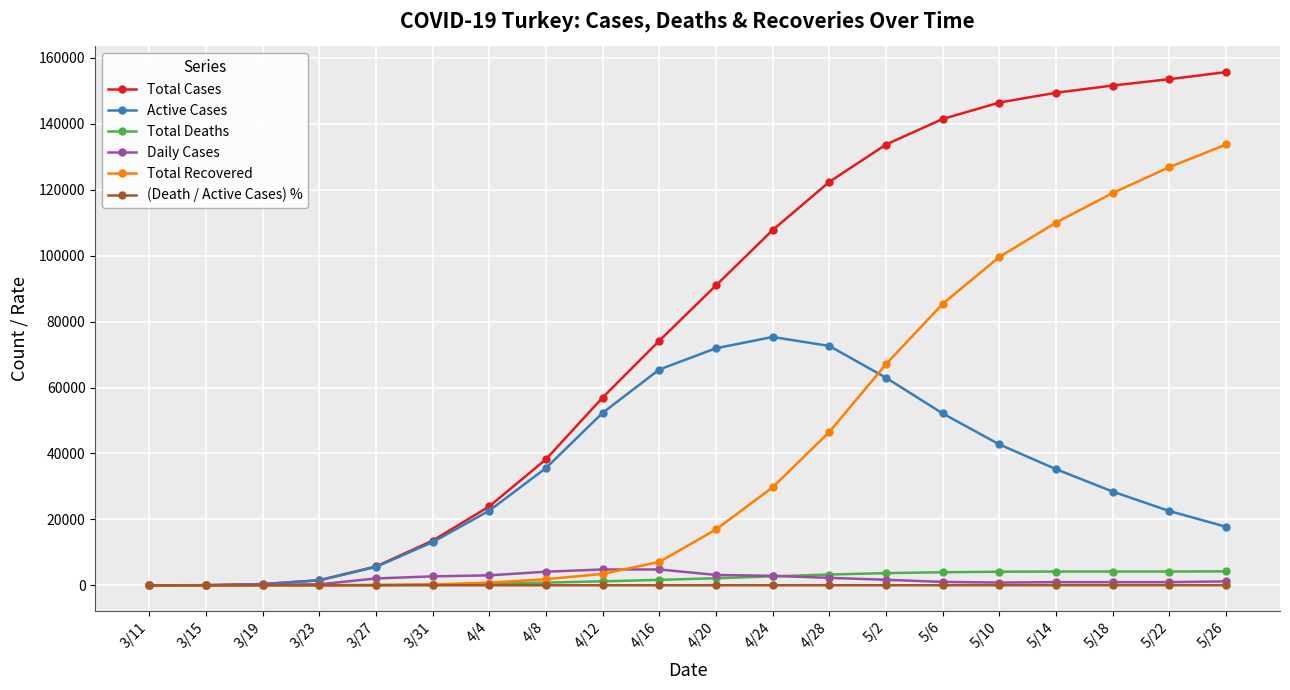

What is the label of the 7th point from the right?

5/2